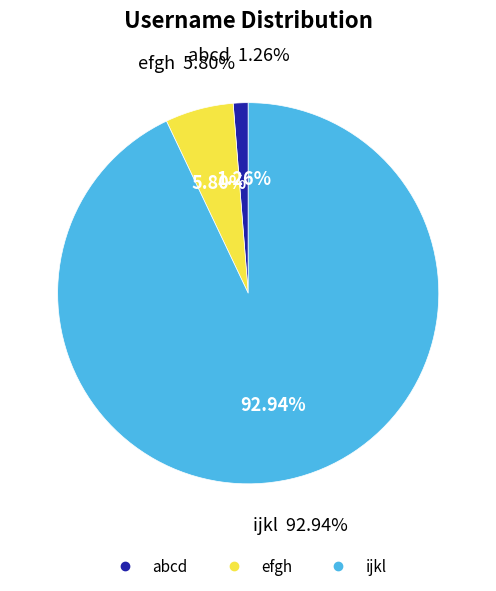

Between efgh and ijkl, which is larger?

ijkl